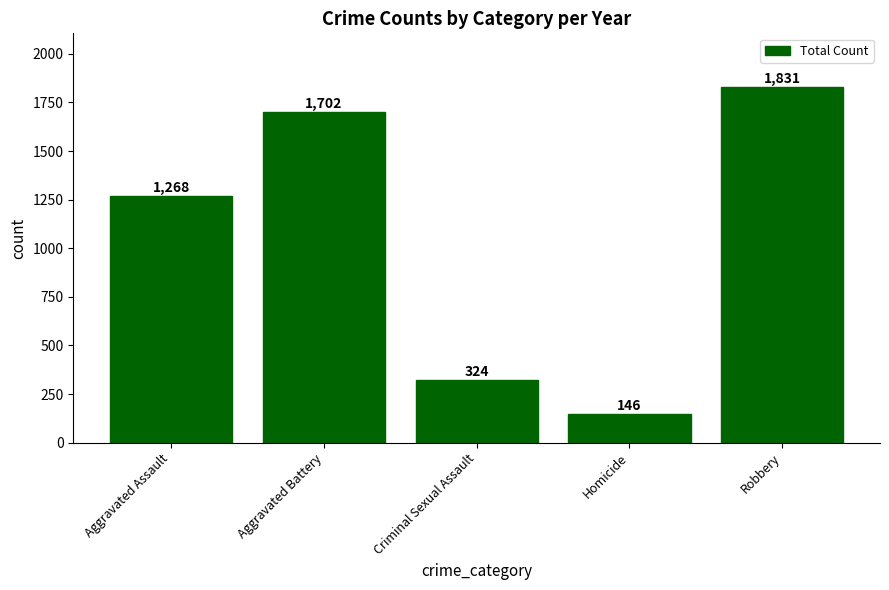

Between Aggravated Battery and Criminal Sexual Assault, which is larger?

Aggravated Battery